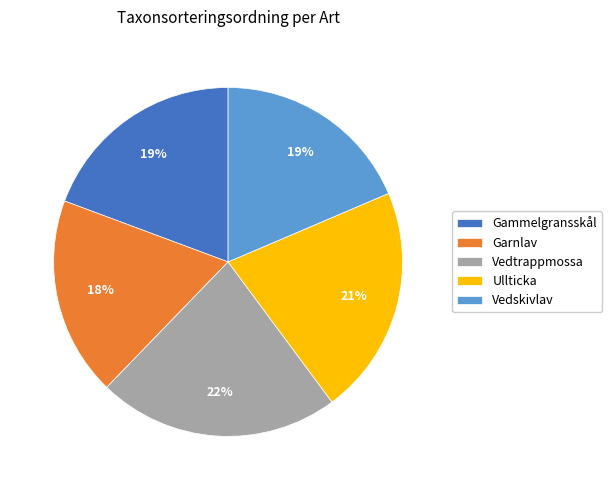

Which has a higher value, Ullticka or Vedtrappmossa?

Vedtrappmossa